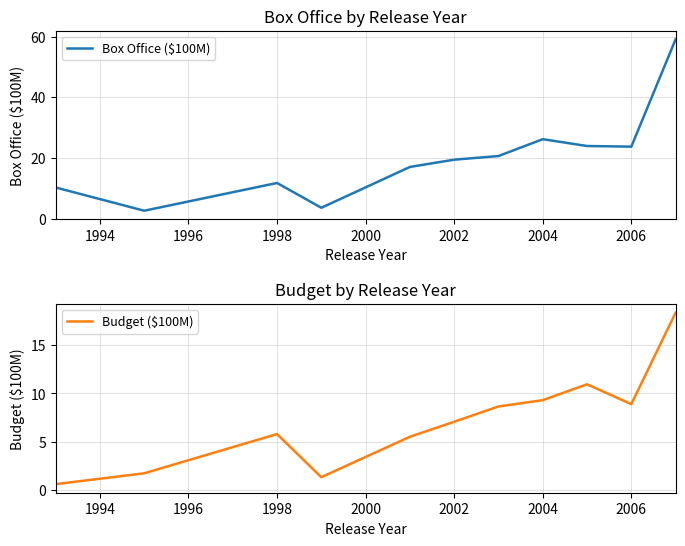

What is the average value of the Box Office ($100M) series?

19.9